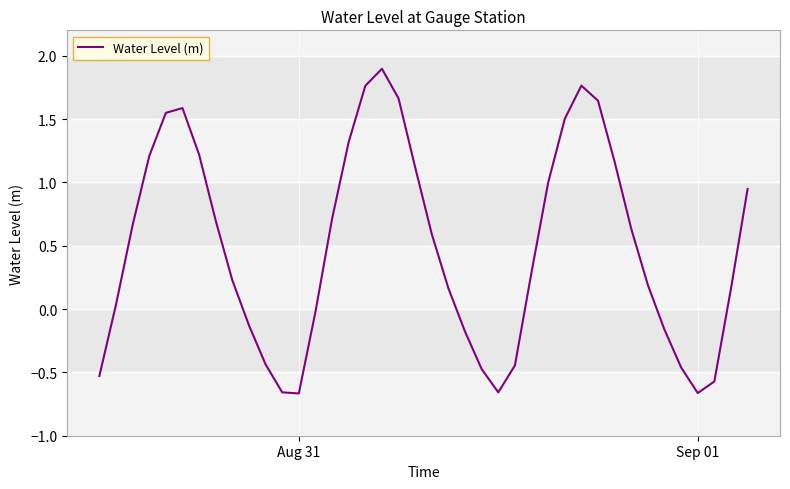

How many values are above zero?

26